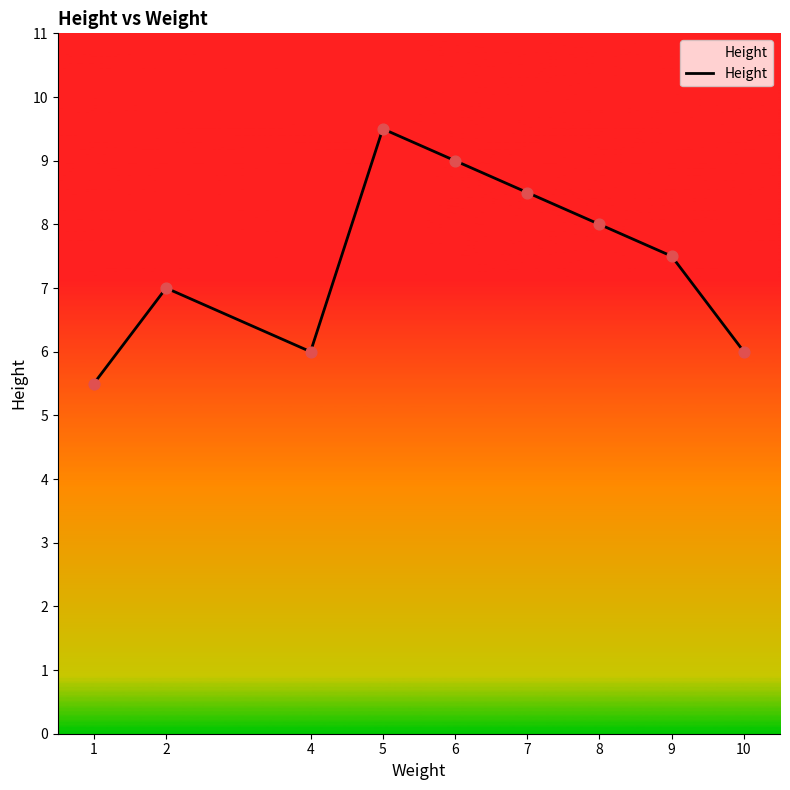

What is the change in value from 6 to 10?

-3.0